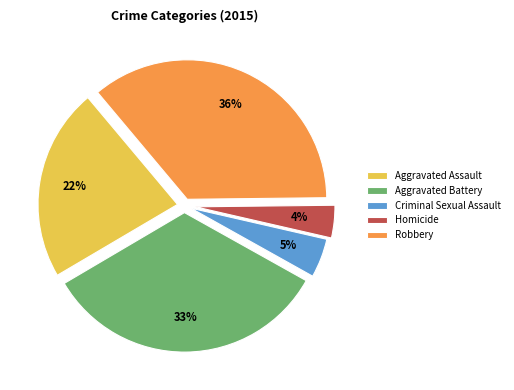

How many segments does this pie chart have?

5